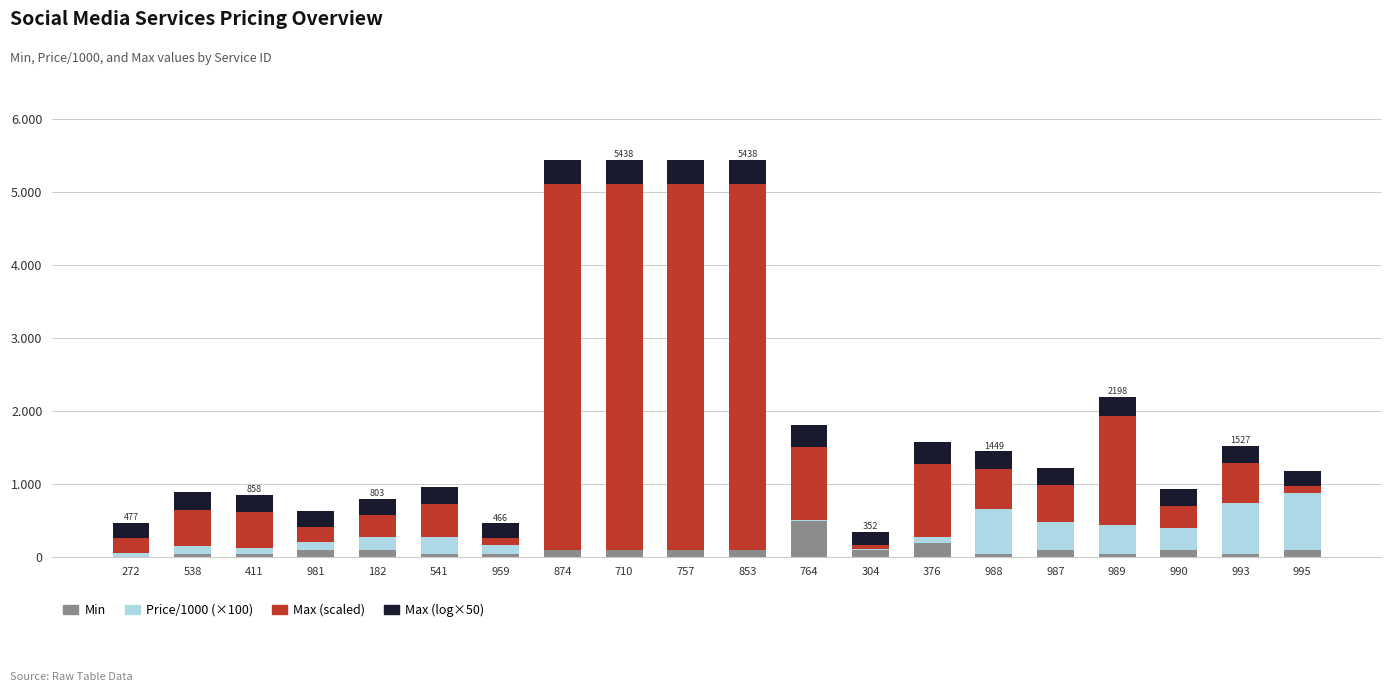

What are all the series names shown in the legend?

Min, Price/1000 (×100), Max (scaled), Max (log×50)